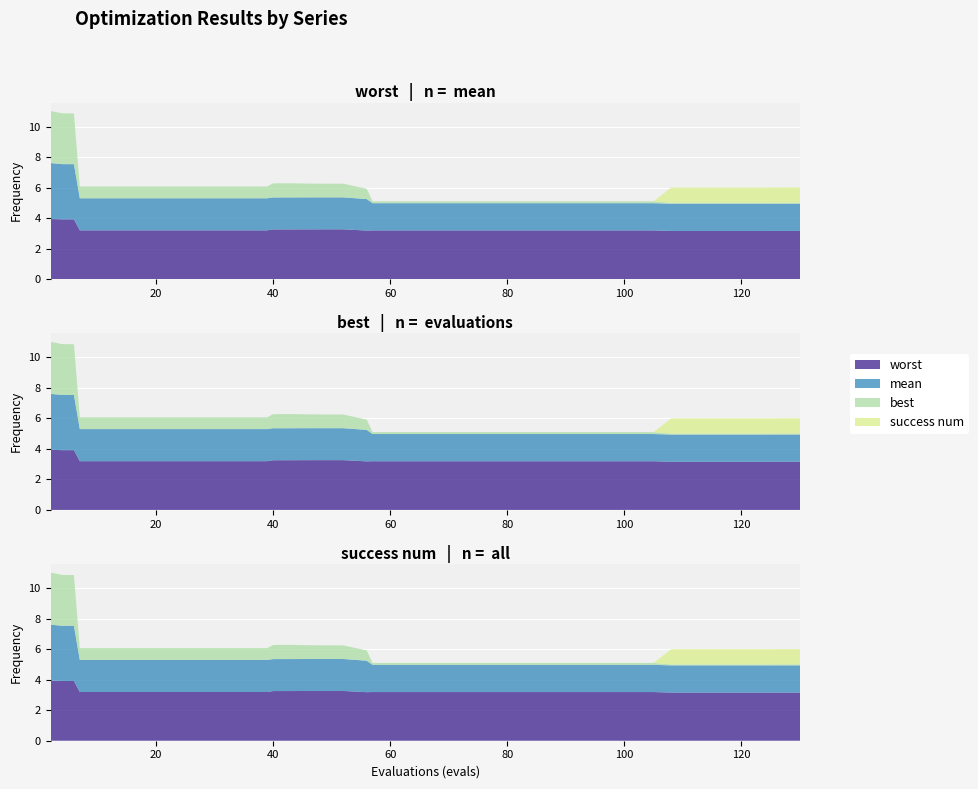

Reading left to right, what are all the values shown in this chart?

mean: 3.7	3.6	3.6	3.6	2.1	2.1	2.1	2.1	2.1	2.1	2.1	2.1	2.1	2.1	2.1	2.1	2.1	2.1	2.1	2.1	1.8	1.8	1.8	1.8	1.8	1.8	1.8	1.8	1.8	1.8	1.8	1.8	1.8	1.8	1.8	1.8	1.8	1.8	1.8	1.8
best: 3.4	3.3	3.3	3.3	0.8	0.8	0.8	0.8	0.8	0.8	0.8	0.8	0.8	0.9	0.9	0.9	0.9	0.9	0.9	0.7	0.1	0.1	0.1	0.1	0.1	0.1	0.1	0.1	0.1	0.1	0.1	0.1	0.1	0.1	0.1	0.1	0.1	0.1	0.1	0.1
worst: 3.9	3.9	3.9	3.9	3.2	3.2	3.2	3.2	3.2	3.2	3.2	3.2	3.2	3.3	3.3	3.3	3.3	3.3	3.3	3.2	3.2	3.2	3.2	3.2	3.2	3.2	3.2	3.2	3.2	3.2	3.2	3.2	3.2	3.2	3.2	3.2	3.2	3.2	3.2	3.2
success num: 0.0	0.0	0.0	0.0	0.0	0.0	0.0	0.0	0.0	0.0	0.0	0.0	0.0	0.0	0.0	0.0	0.0	0.0	0.0	0.0	0.0	0.0	0.0	0.0	0.0	0.0	0.0	0.0	0.0	0.0	0.0	0.0	0.0	1.0	1.0	1.0	1.0	1.0	1.0	1.0